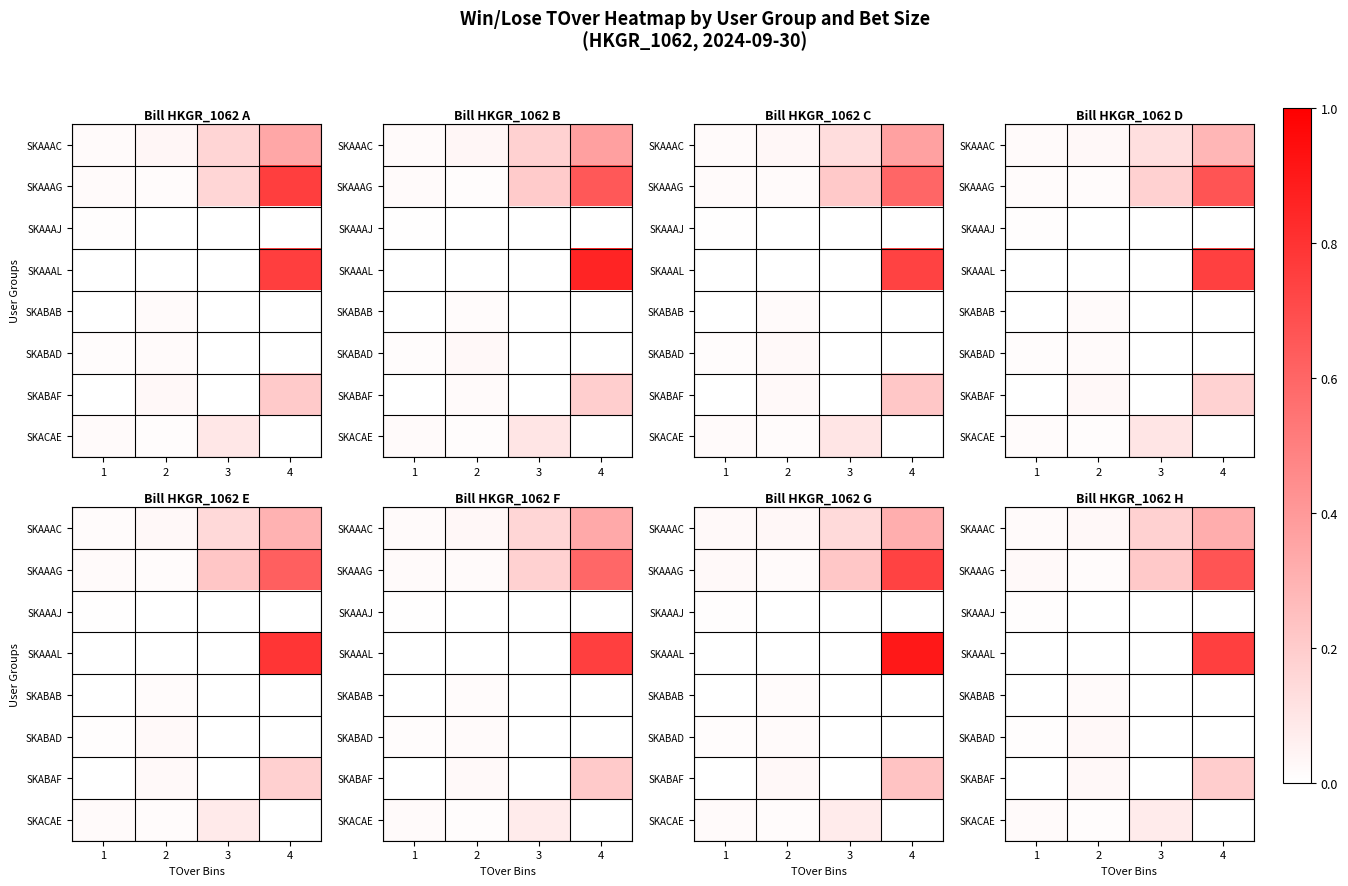

Which has a higher value, 3 or 1?

3